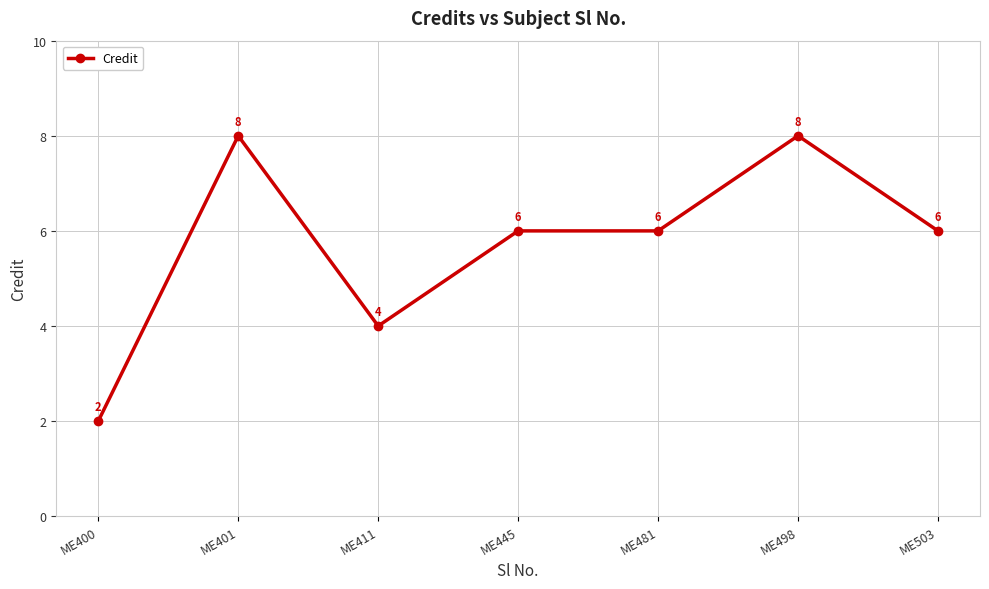

What is the sum of the values at ME481 and ME411?

10